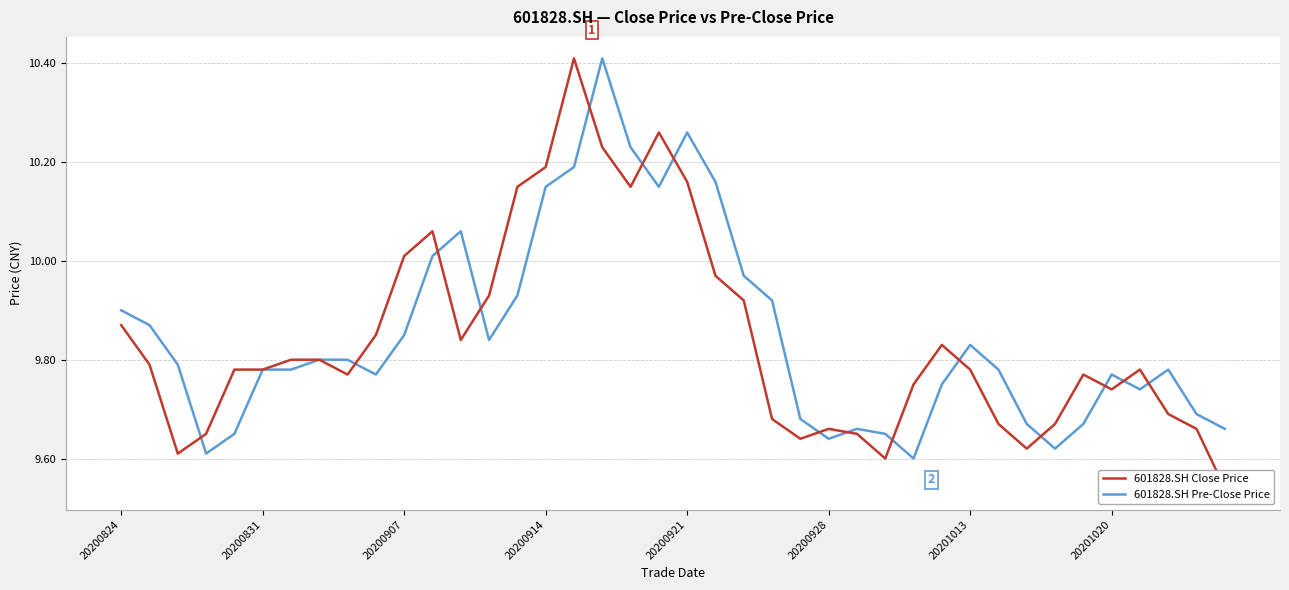

What position from the left is 20200914?

16